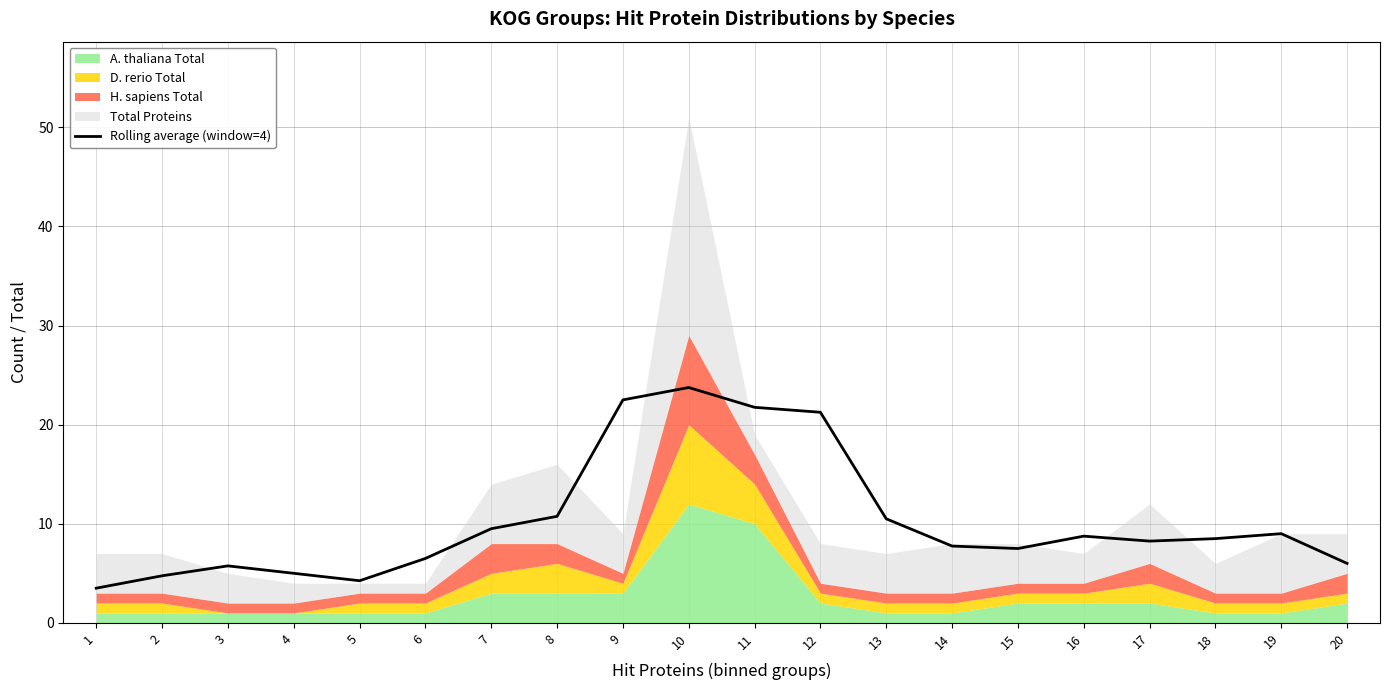

Reading right to left, extract all data points from this chart.

6.0	9.0	8.5	8.2	8.8	7.5	7.8	10.5	21.2	21.8	23.8	22.5	10.8	9.5	6.5	4.2	5.0	5.8	4.8	3.5